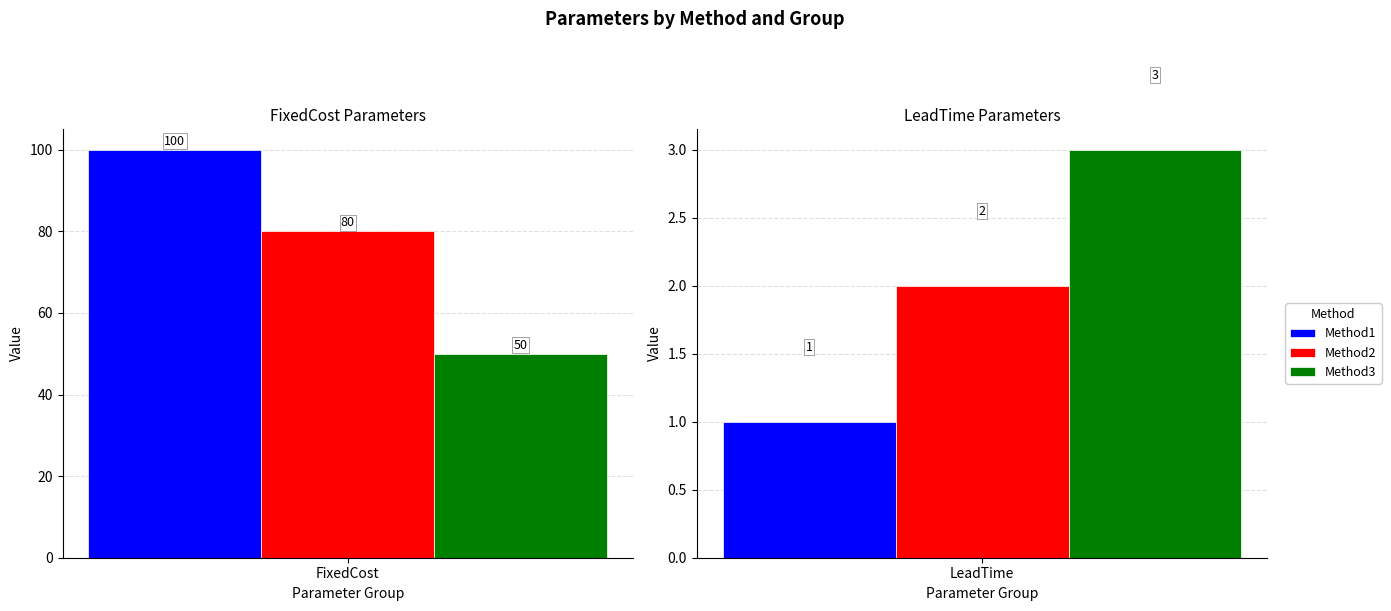

Does the chart contain stacked bars?

No